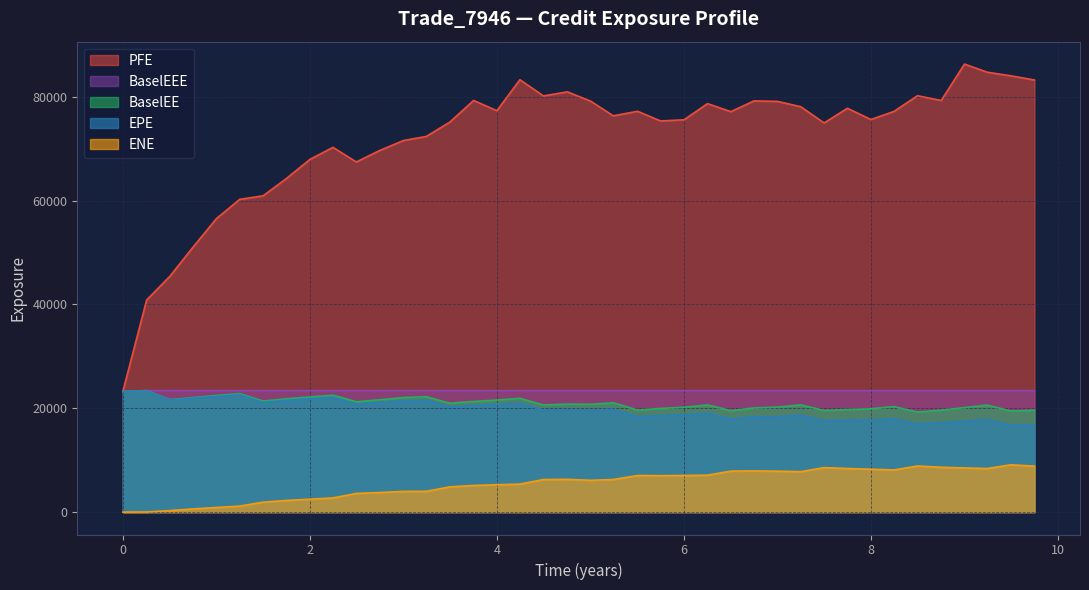

What is the maximum value shown in the chart?

86279.1